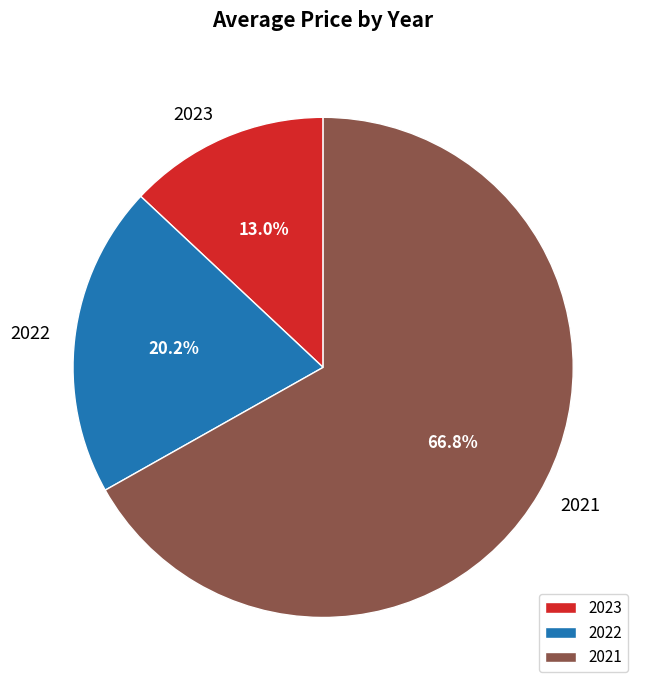

Rank the categories by value from highest to lowest.

2021, 2022, 2023